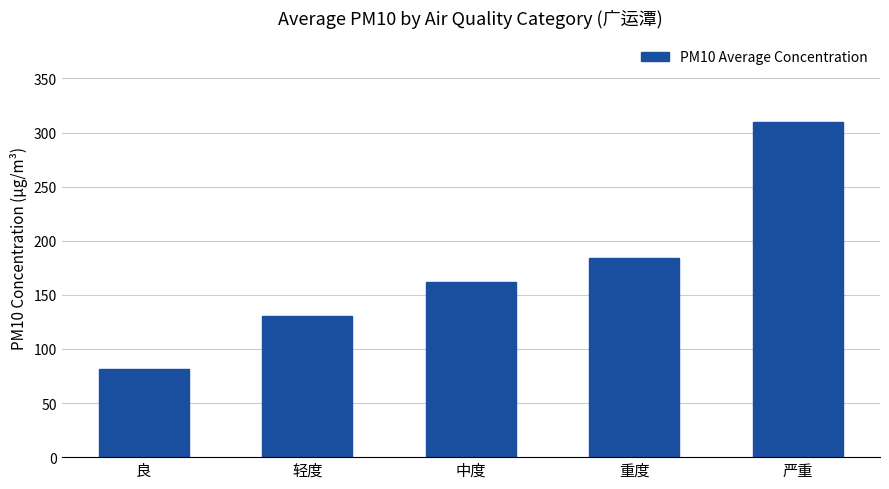

Which category has the highest value across all series?

严重